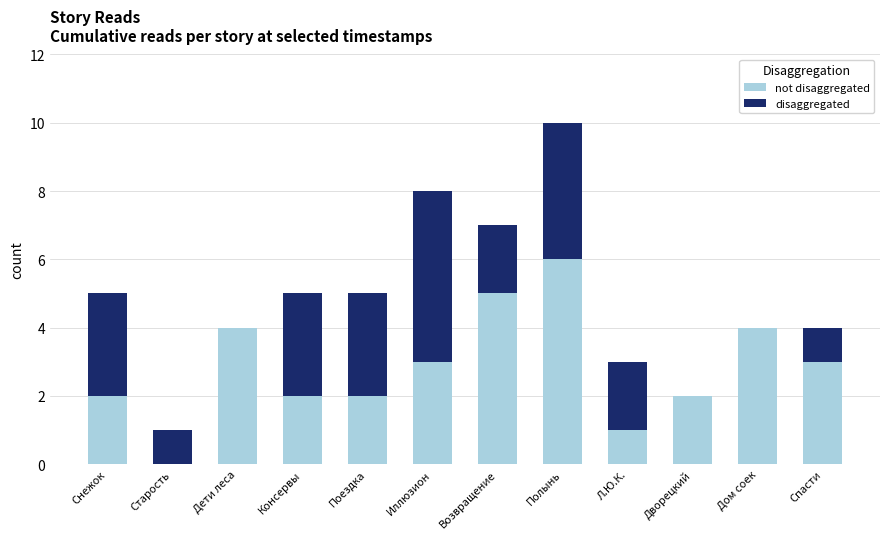

What is the total value across all series at Полынь?

10